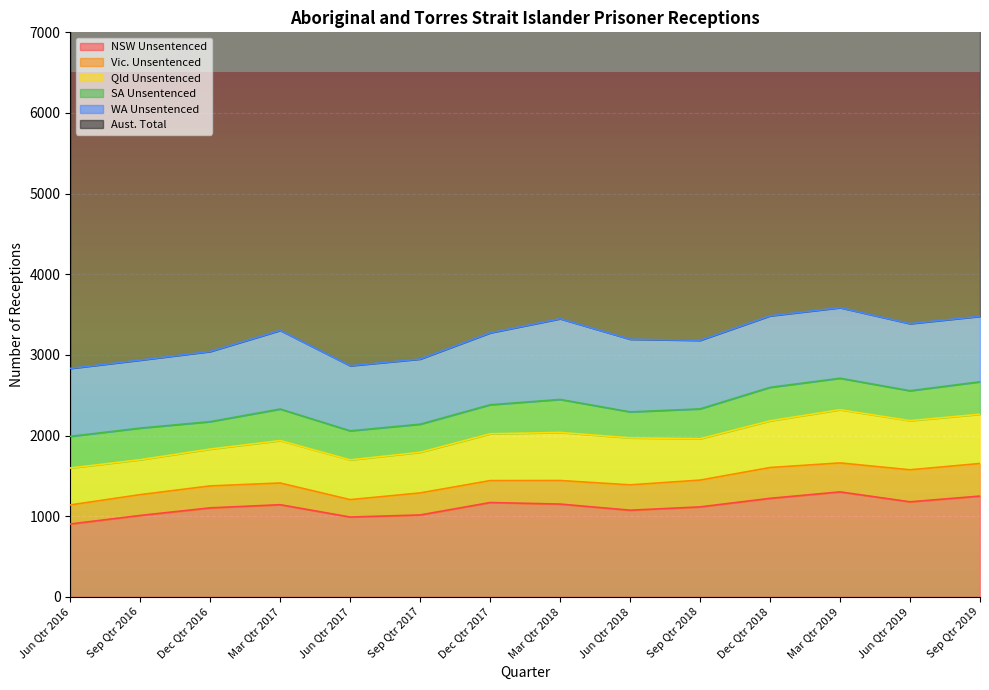

What are all the series names shown in the legend?

NSW Unsentenced, Vic. Unsentenced, Qld Unsentenced, SA Unsentenced, WA Unsentenced, Aust. Total